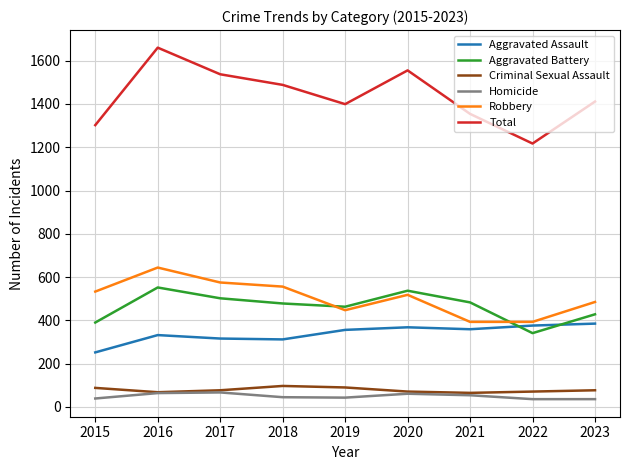

Is the value of Aggravated Assault at 2016 greater than the value of Total at 2022?

No